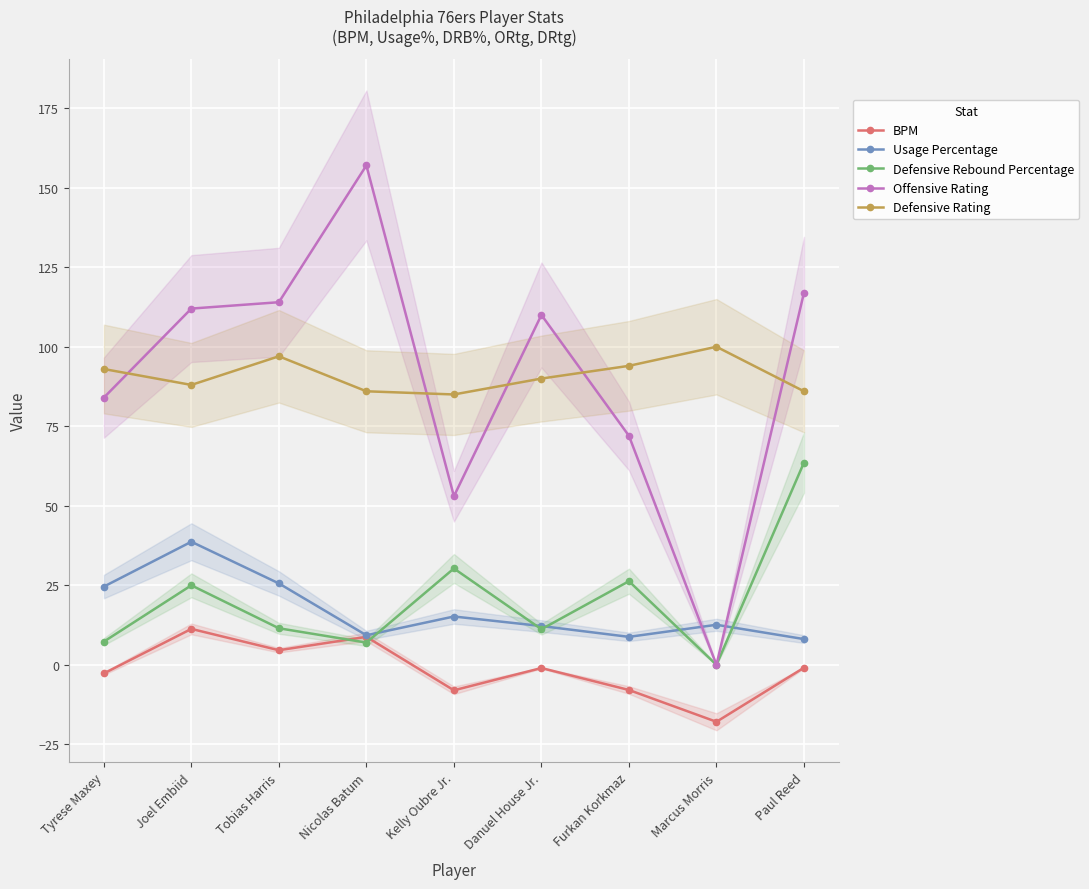

True or false: Defensive Rebound Percentage has a value of 19.3 at Danuel House Jr..

False